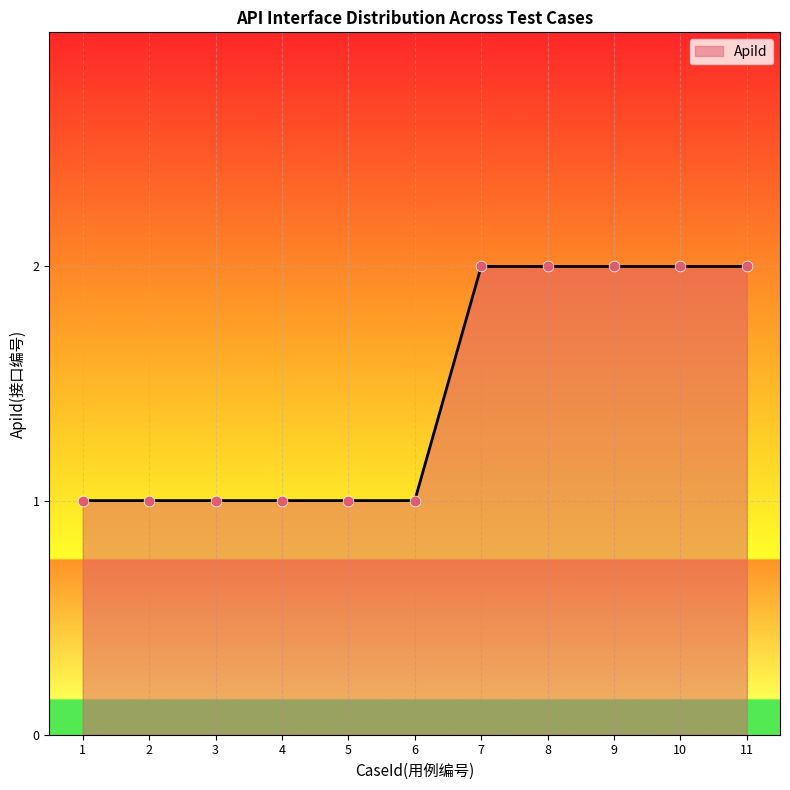

Which has a higher value, 1 or 8?

8